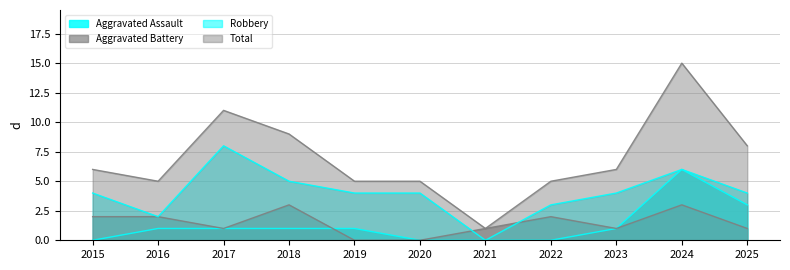

What is the difference between the highest and lowest values at 2017?

10